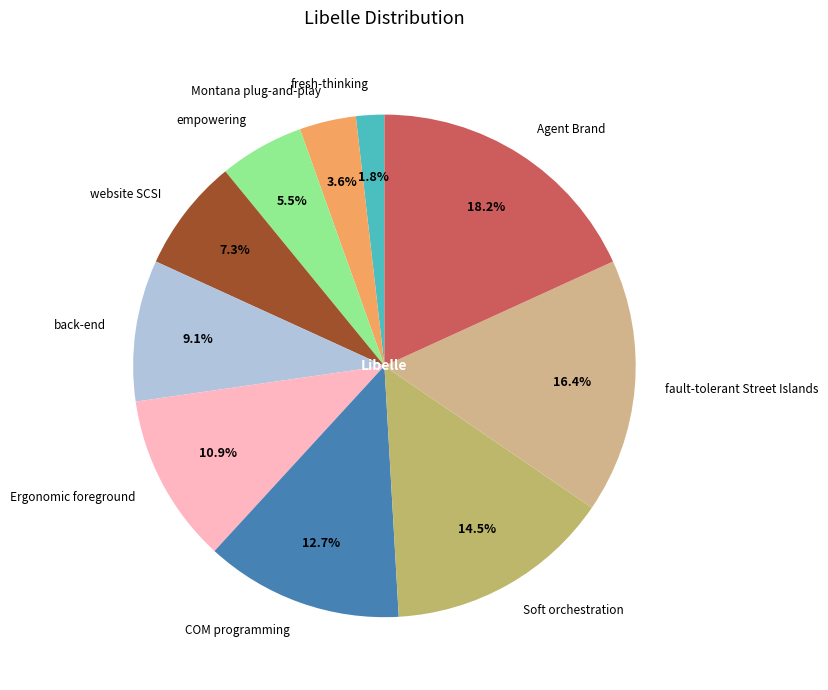

Combined, what portion of the pie is back-end and Ergonomic foreground?

20.0%